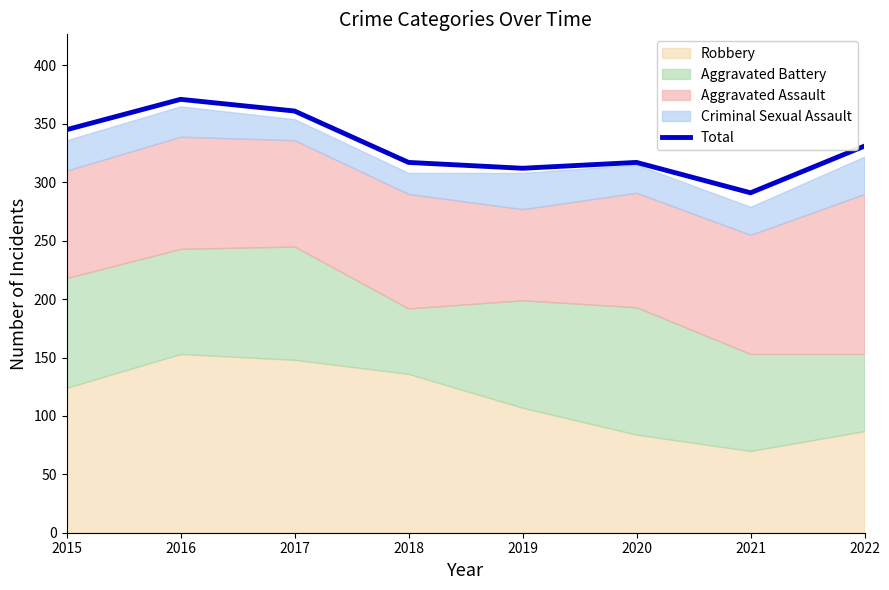

Which category has the lowest value across all series?

2021